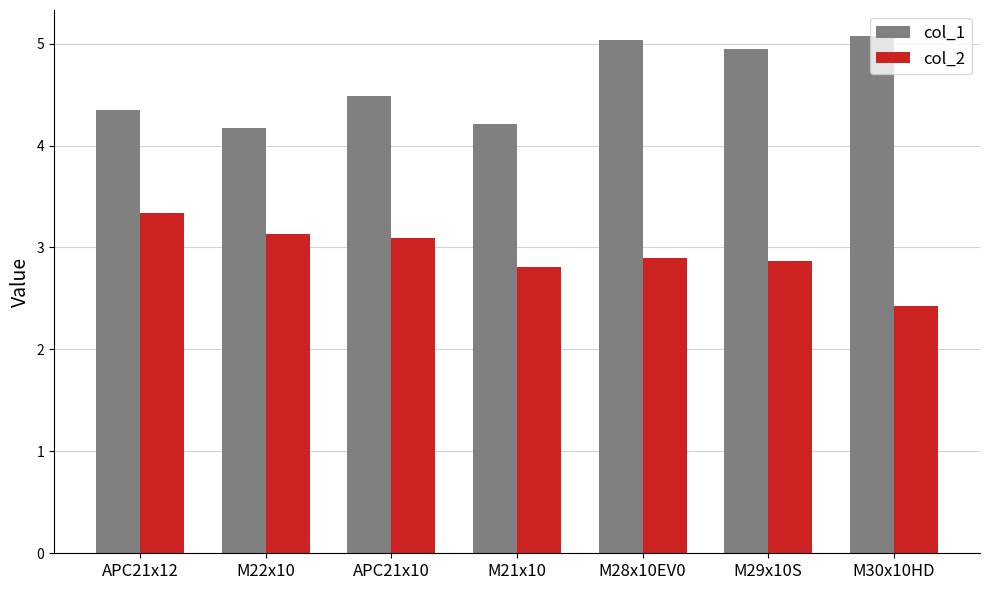

What value does the col_1 series have at M28x10EV0?

5.0